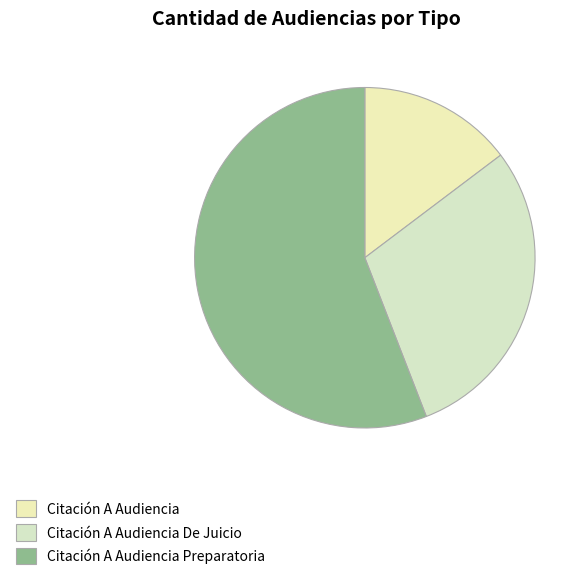

How many slices are in this pie chart?

3